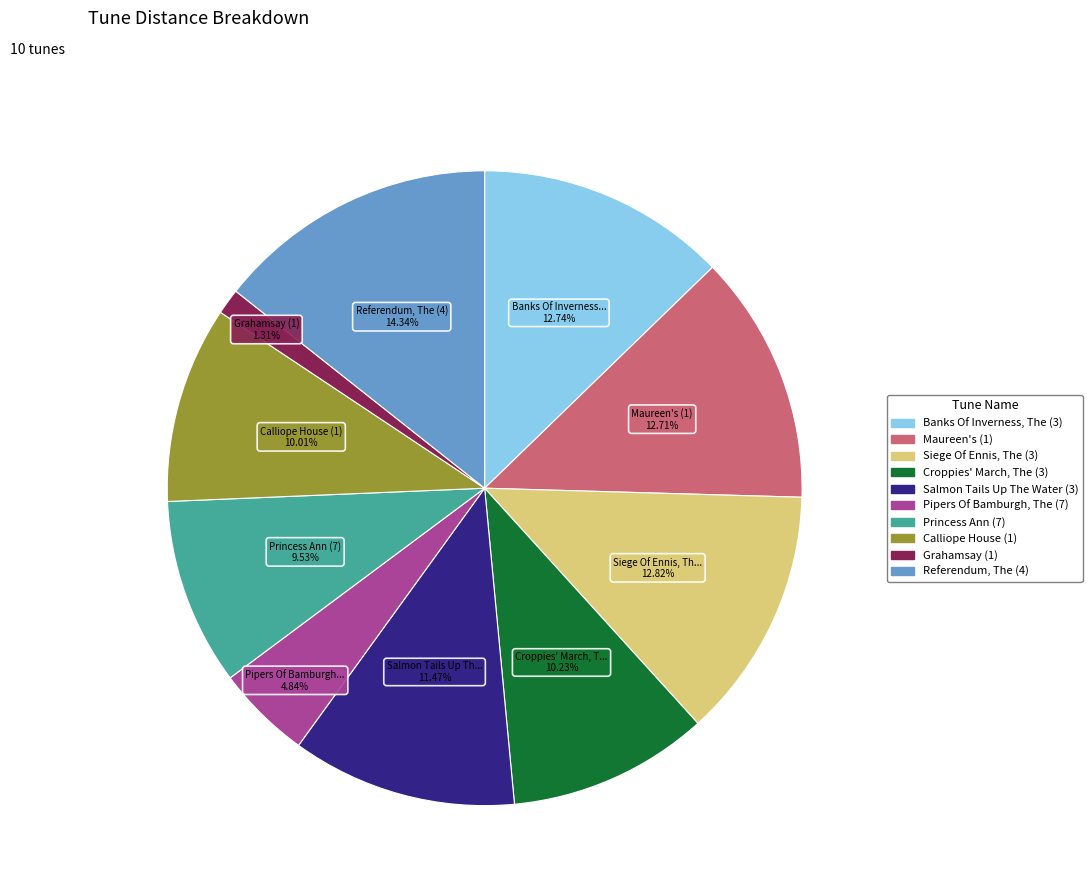

To the nearest percent, what is the combined percentage of Princess Ann (7) and Grahamsay (1)?

11%